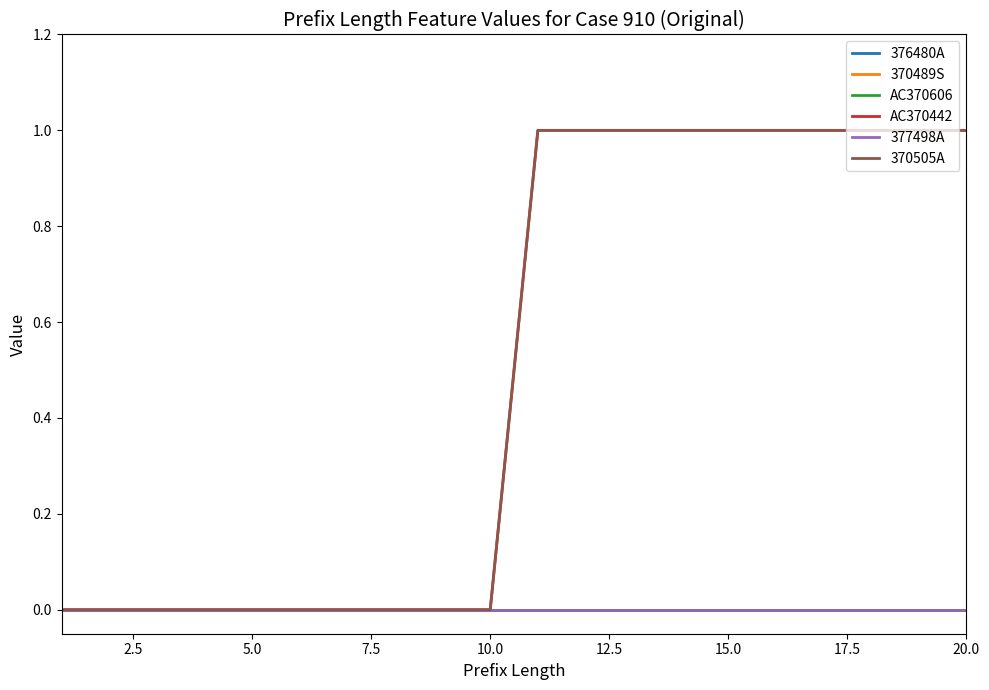

Which series has the widest spread of values?

AC370442